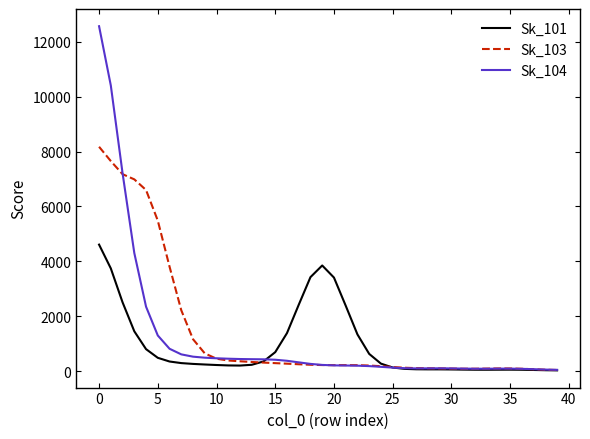

Which series has the largest range (max minus min)?

Sk_104